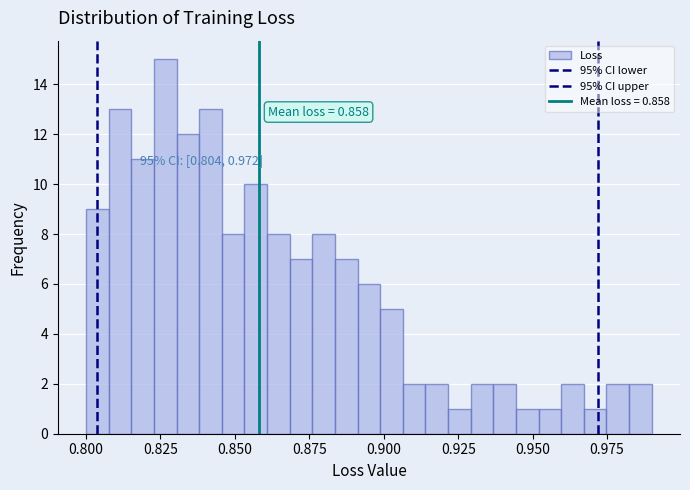

Around what value on the x-axis is the tallest bar? Give the approximate position of its centre, as read against the axis.

0.825